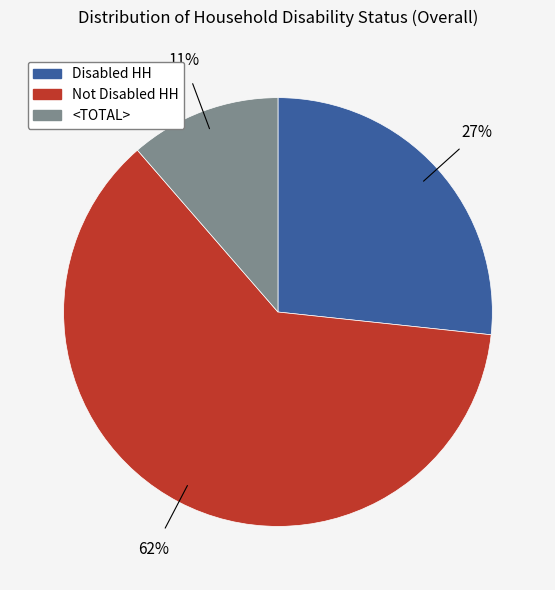

Which category accounts for the majority?

Not Disabled HH